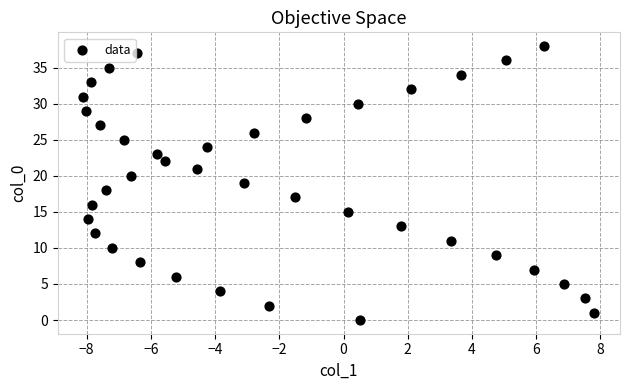

What is the range of Y values (max minus min)?

38